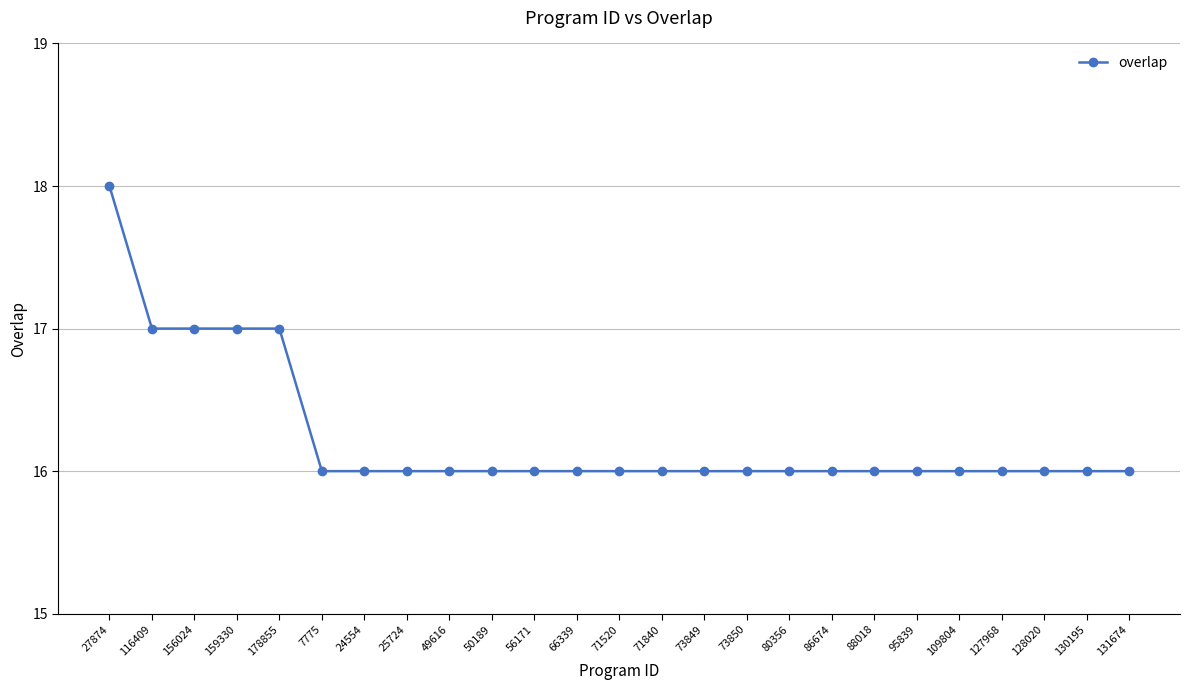

What is the label of the 25th point from the left?

131674